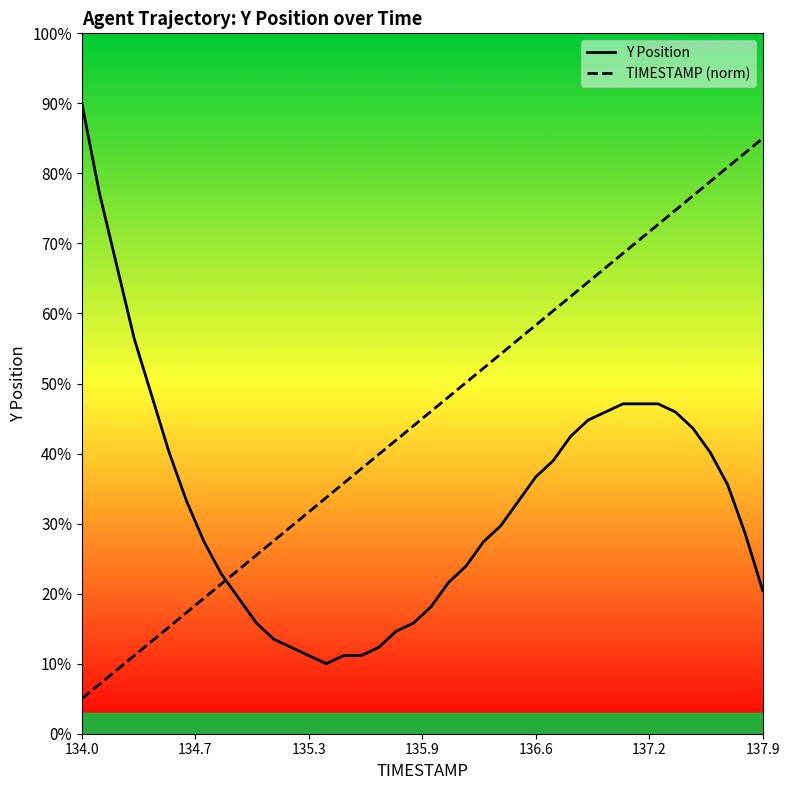

What is the average value of the Y Position series?

33.2